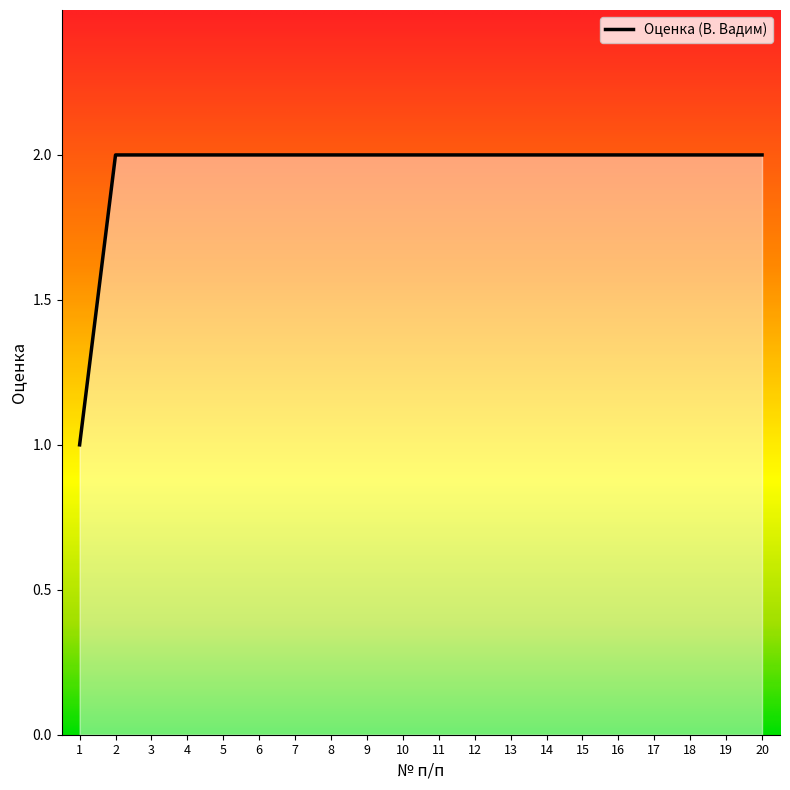

At which label is the value closest to 1?

1